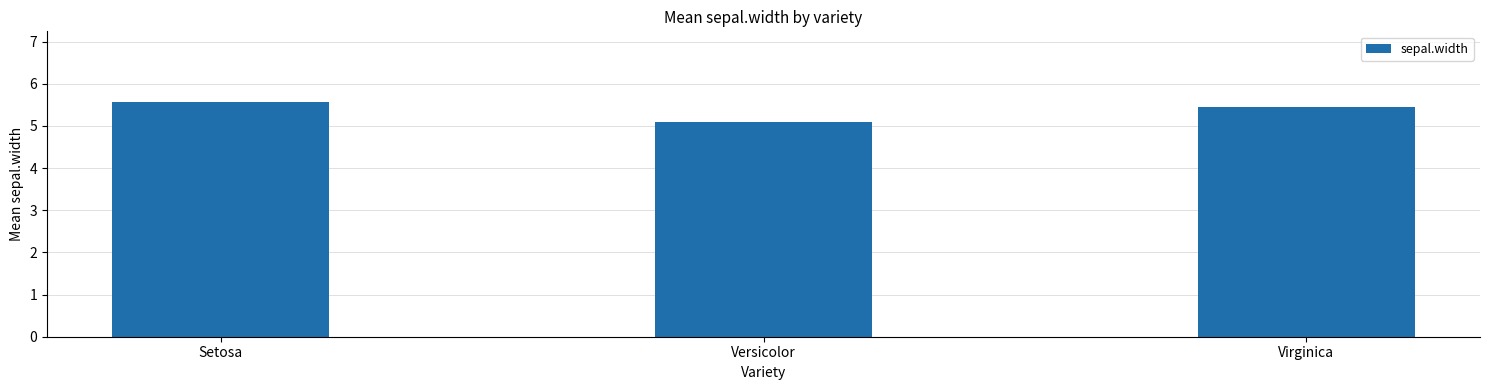

What is the label of the 2nd bar from the left?

Versicolor